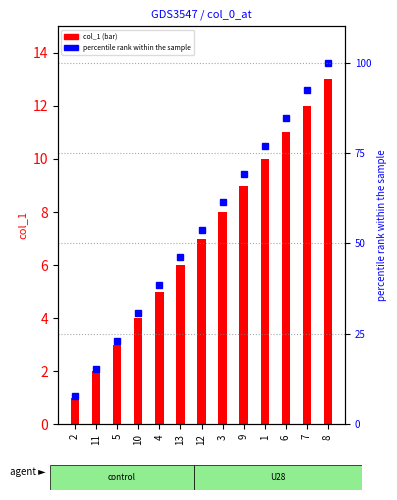

Which category has the highest value in the percentile rank within the sample series?

8